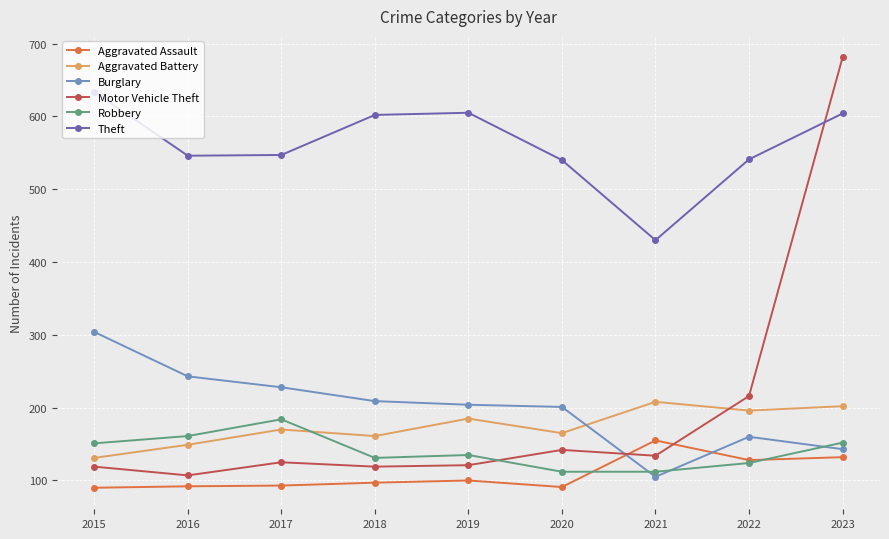

The value of Motor Vehicle Theft at 2023 is 681. True or false?

True